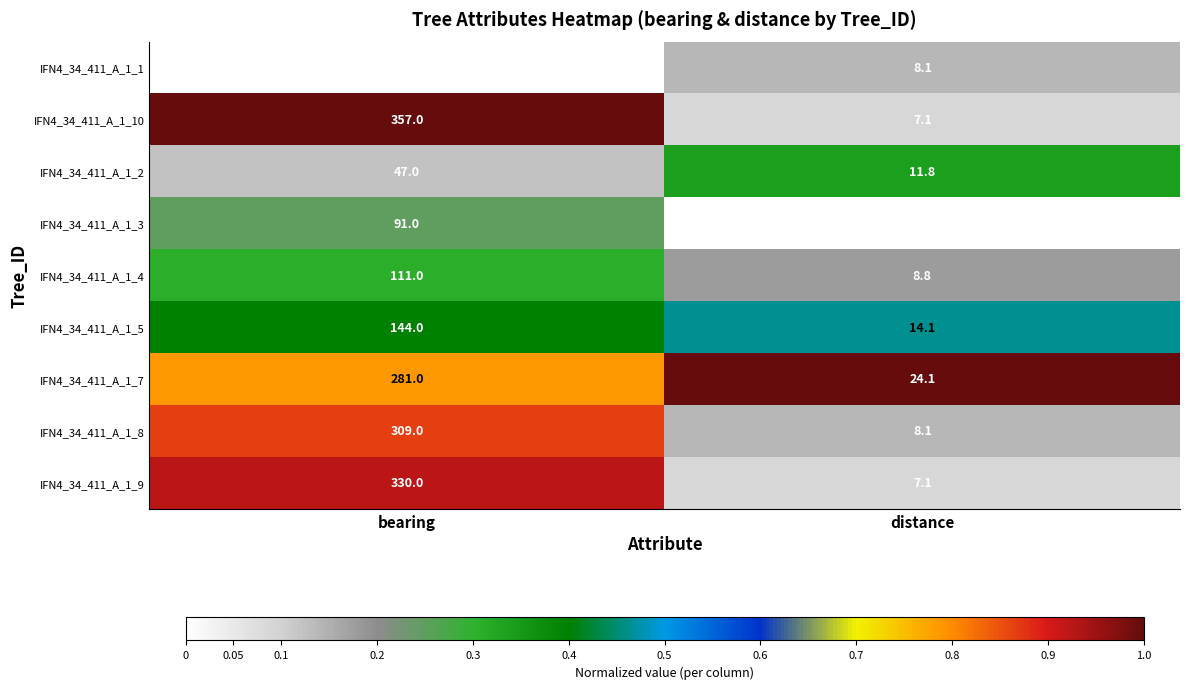

What is the difference between the highest and lowest values at distance?

18.6